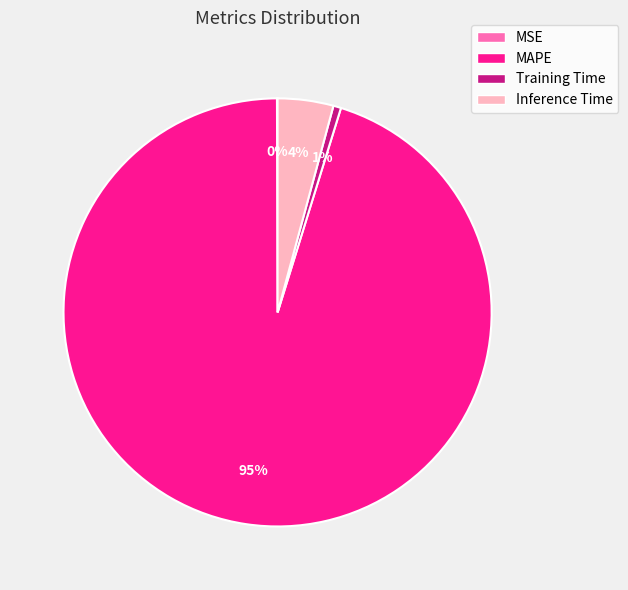

Combined, do MAPE and Inference Time account for over 50%?

Yes